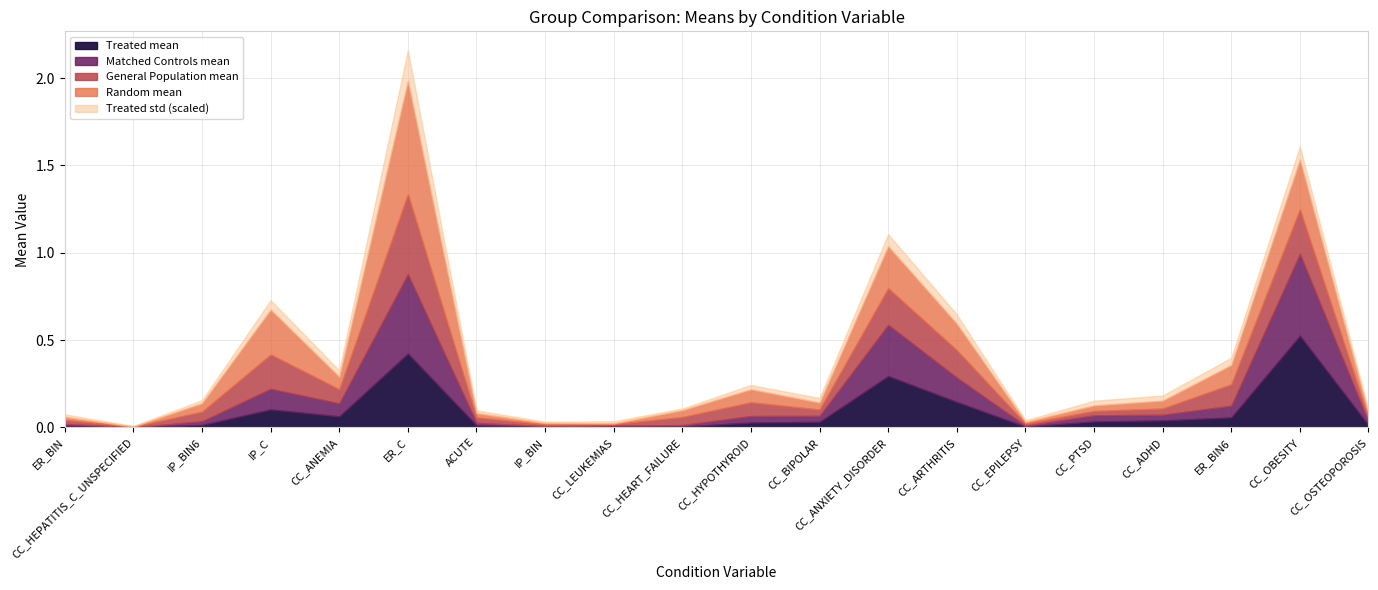

The value of Treated mean at IP_C is 0.1. True or false?

True